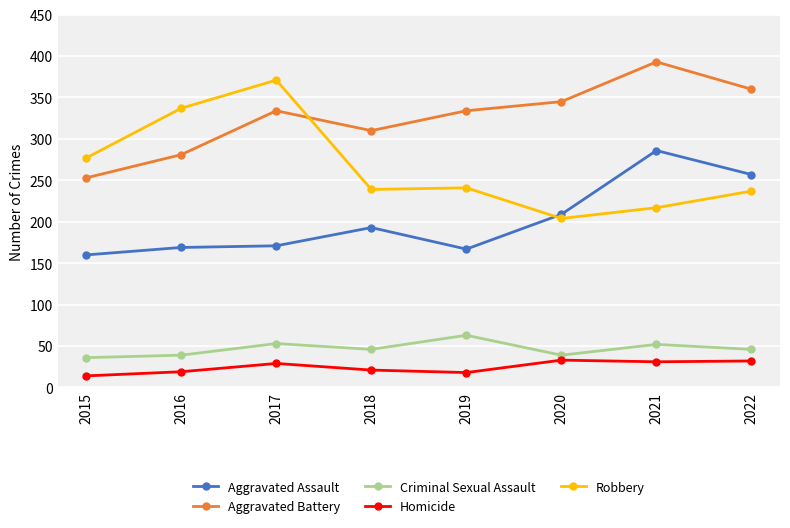

What is the minimum value for Robbery?

204